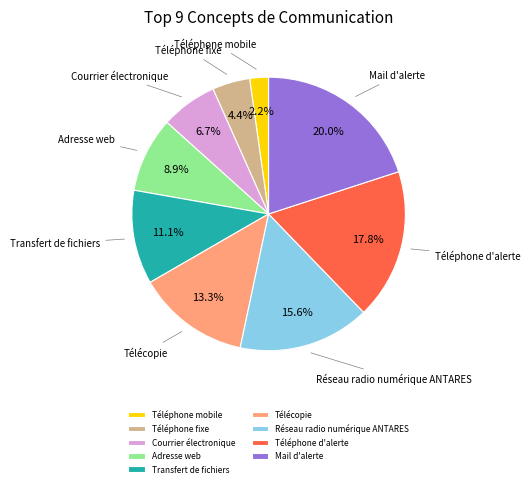

Is it true that Télécopie is 13% of the pie?

True